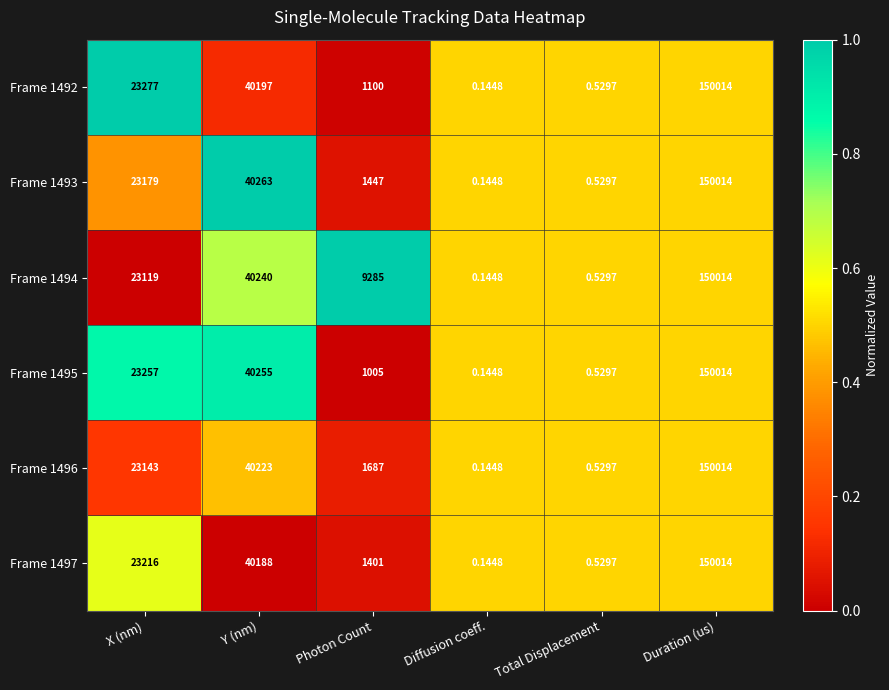

Which label corresponds to the smallest value in the chart?

Diffusion coeff.